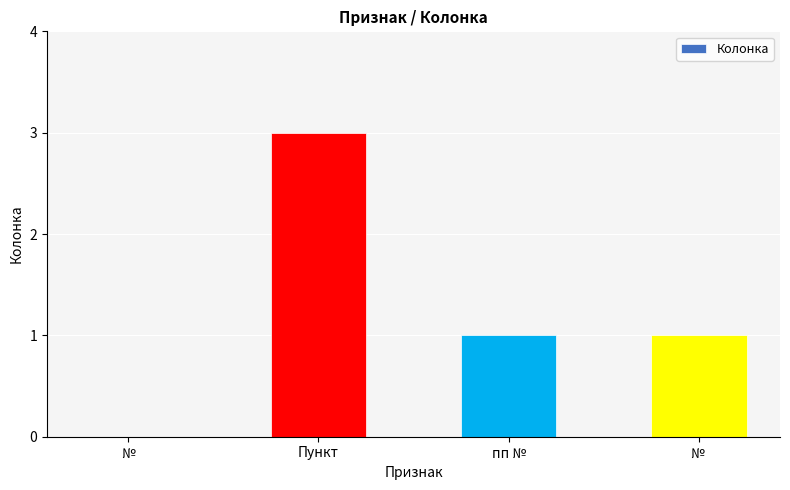

Reading left to right, list all the values displayed in this chart.

0	3	1	1